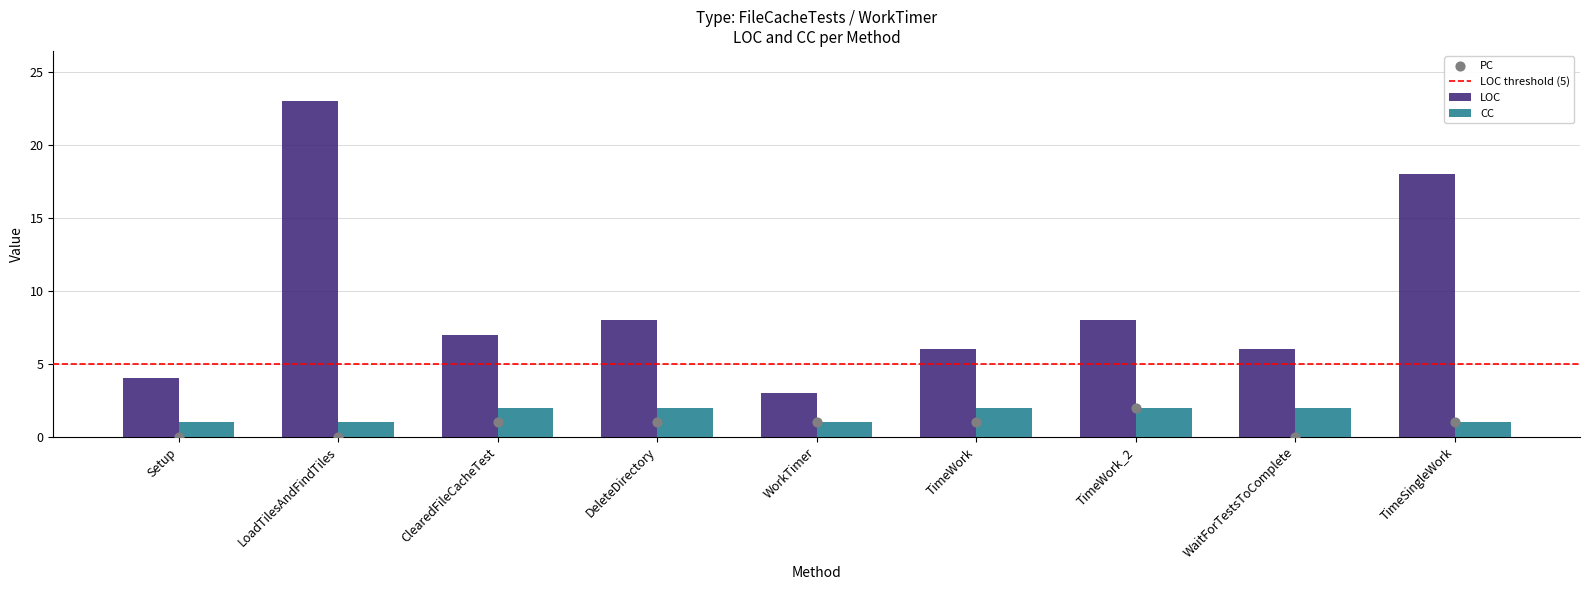

What is the difference between the LOC values at WaitForTestsToComplete and WorkTimer?

3